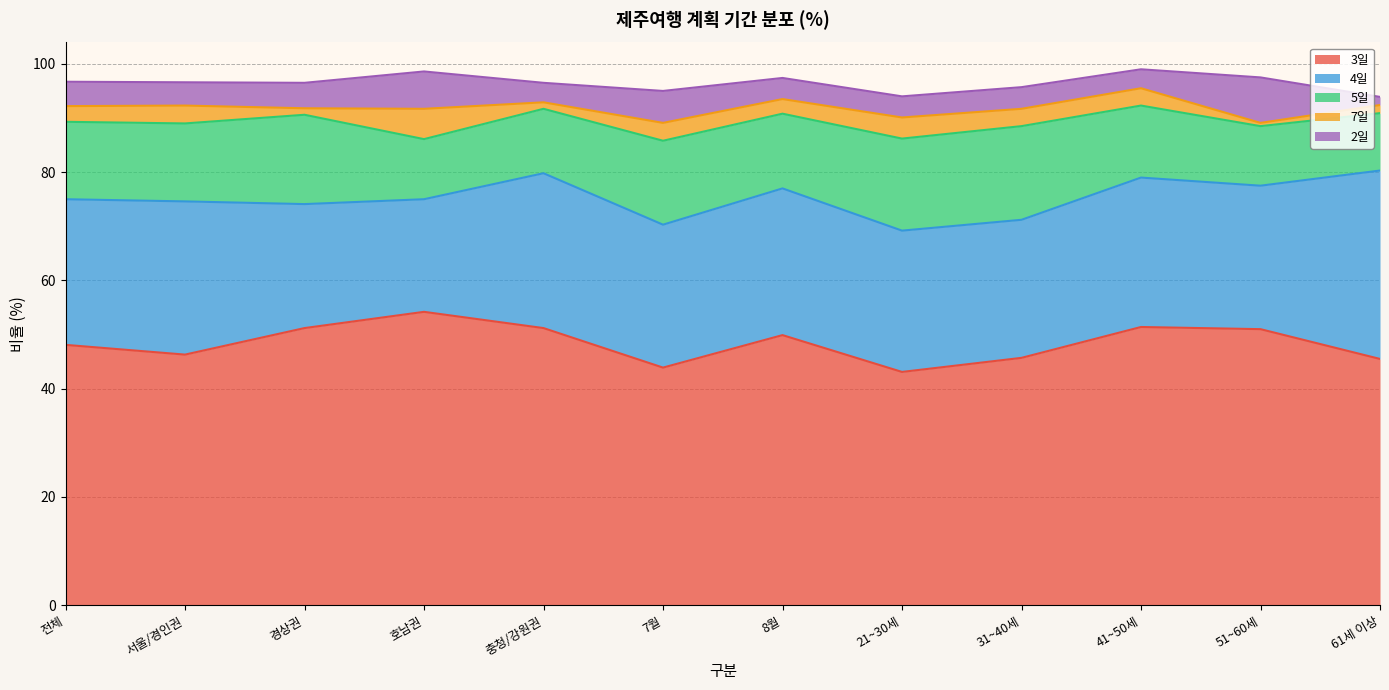

In 3일, how many points are higher than both neighbors (excluding endpoints)?

3